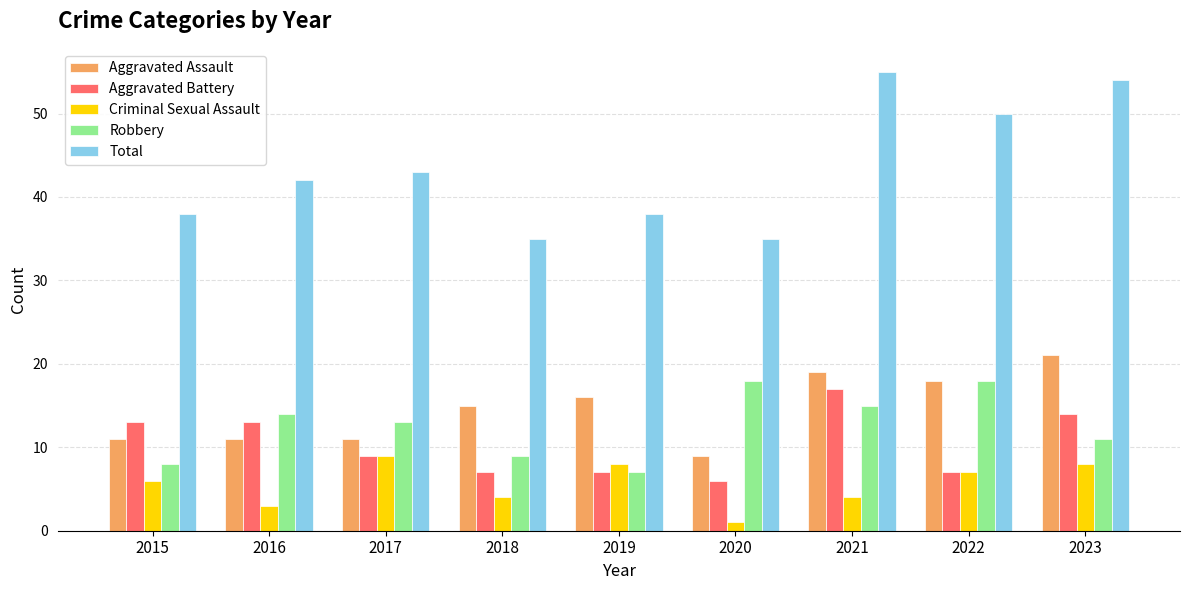

What is the lowest value of the Criminal Sexual Assault series?

1